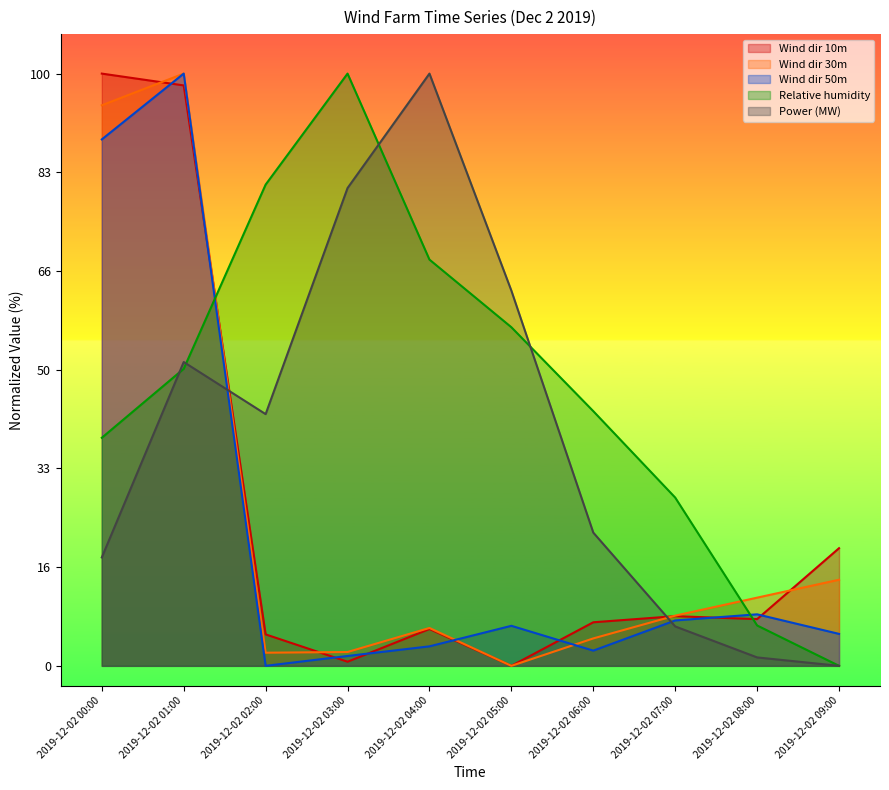

How many series are shown in this chart?

5